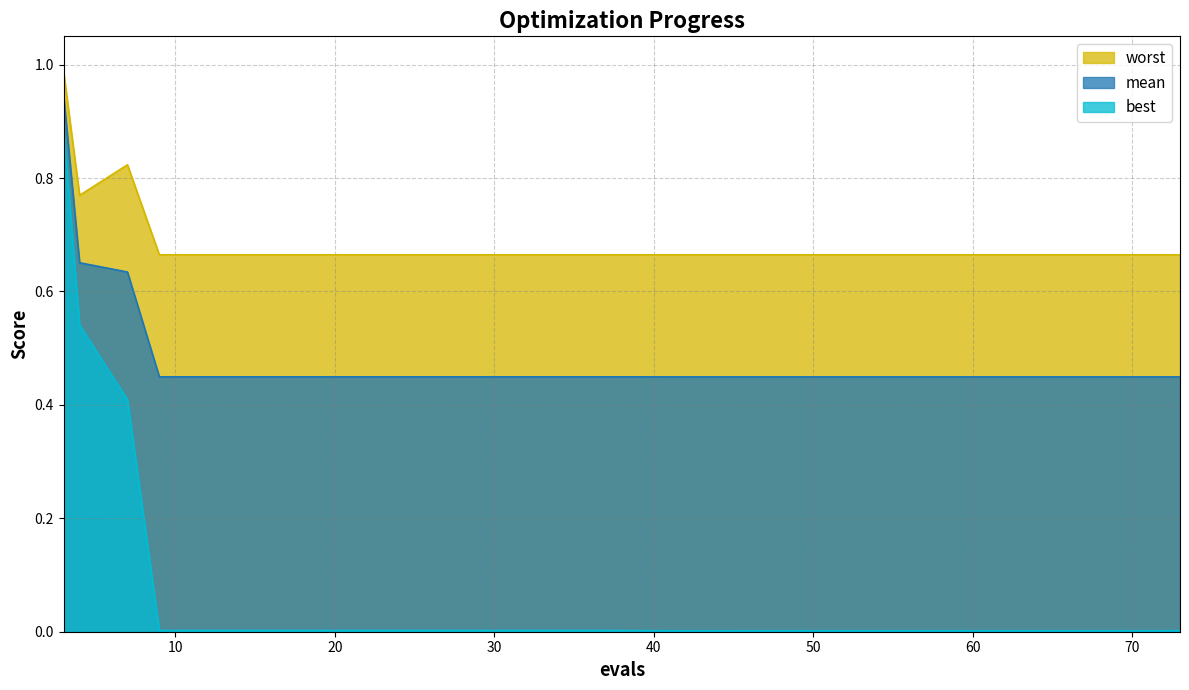

What is the total value across all series at 37?

1.1